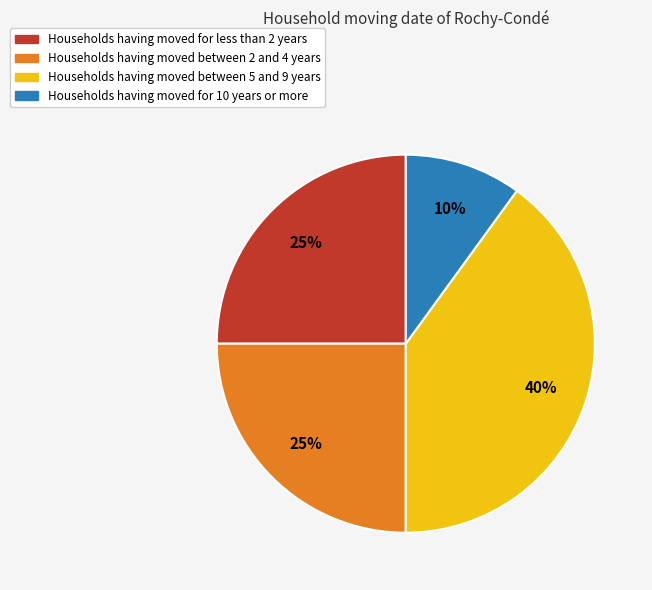

Combined, do Households having moved between 5 and 9 years and Households having moved between 2 and 4 years account for over 50%?

Yes